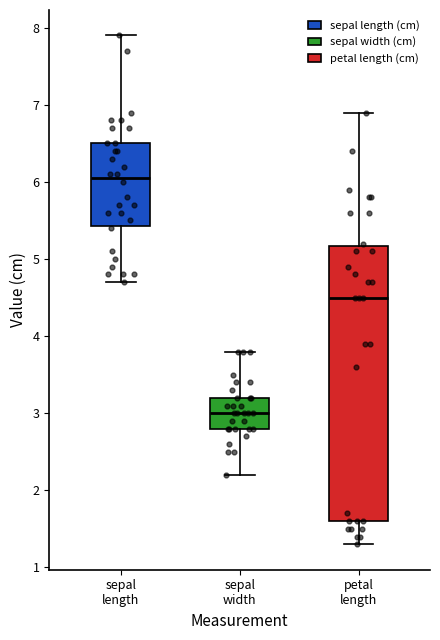

Reading left to right, read every box against the y-axis: the position of its median line, the range the box covers, and the ends of its whiskers. The values are not printed on the chart, so give them approximately, as read against the axis.

sepal length: median 6.1, box 5.4 to 6.5, whiskers 4.7 to 7.9
sepal width: median 3.0, box 2.8 to 3.2, whiskers 2.2 to 3.8
petal length: median 4.5, box 1.6 to 5.2, whiskers 1.3 to 6.9